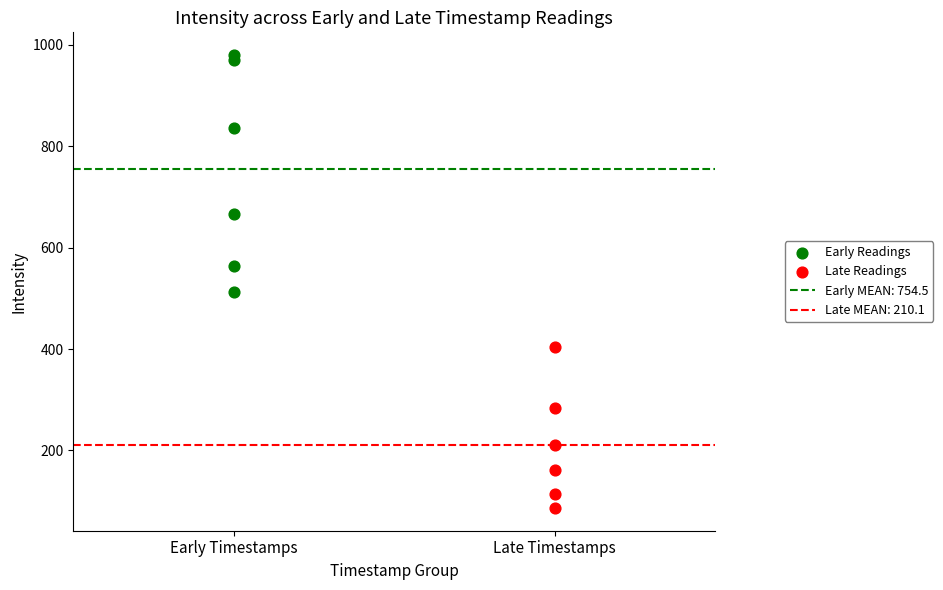

Which series contains the lowest Y value?

Late Readings